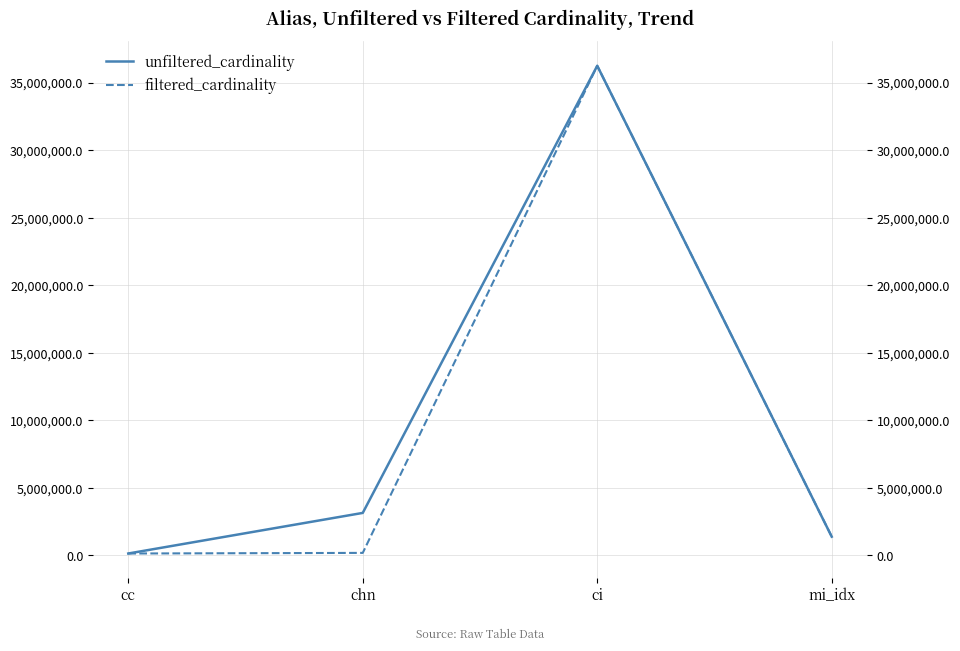

The filtered_cardinality series shows 1380035 at mi_idx. True or false?

True